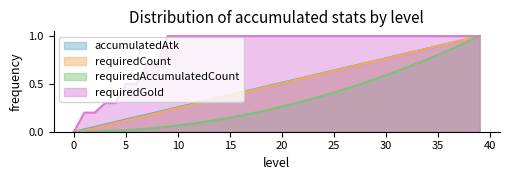

What is the sum of the requiredAccumulatedCount values at 29 and 3?

0.6